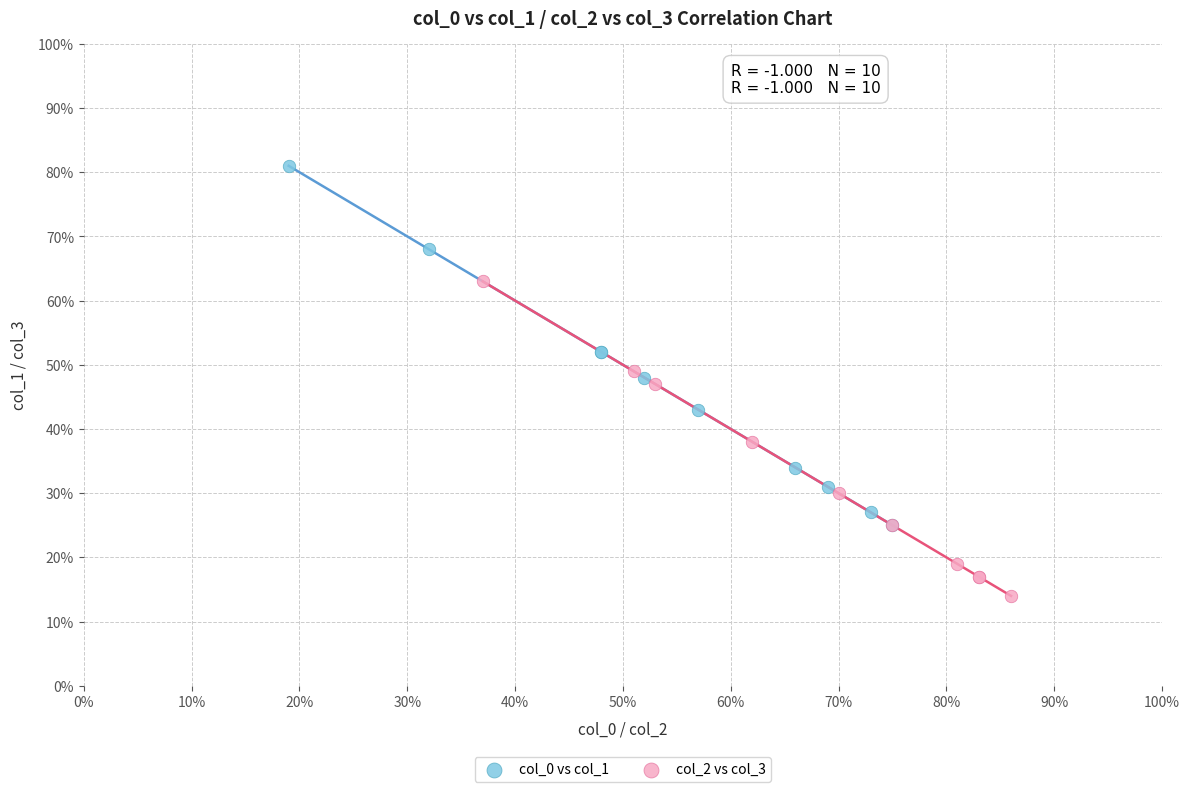

Which series reaches the maximum Y coordinate?

col_0 vs col_1